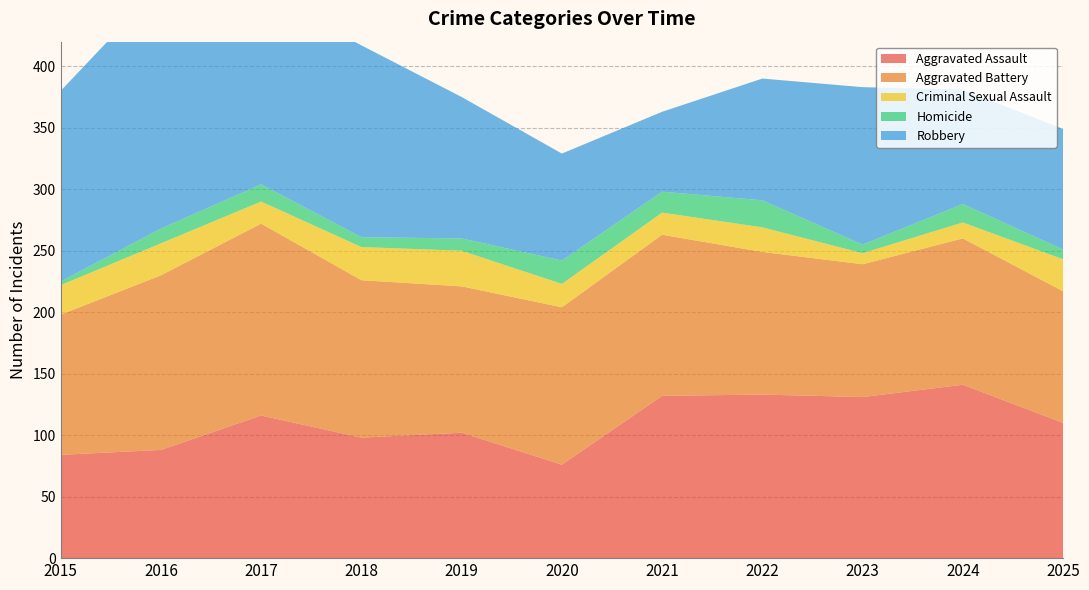

Reading left to right, extract all data points from this chart.

Aggravated Assault: 84	88	116	98	102	76	132	133	131	141	110
Aggravated Battery: 114	142	156	128	119	128	131	116	108	119	107
Criminal Sexual Assault: 24	26	18	27	29	19	18	20	9	13	26
Homicide: 3	12	14	8	10	19	17	22	7	15	8
Robbery: 155	198	156	156	115	87	65	99	128	93	98